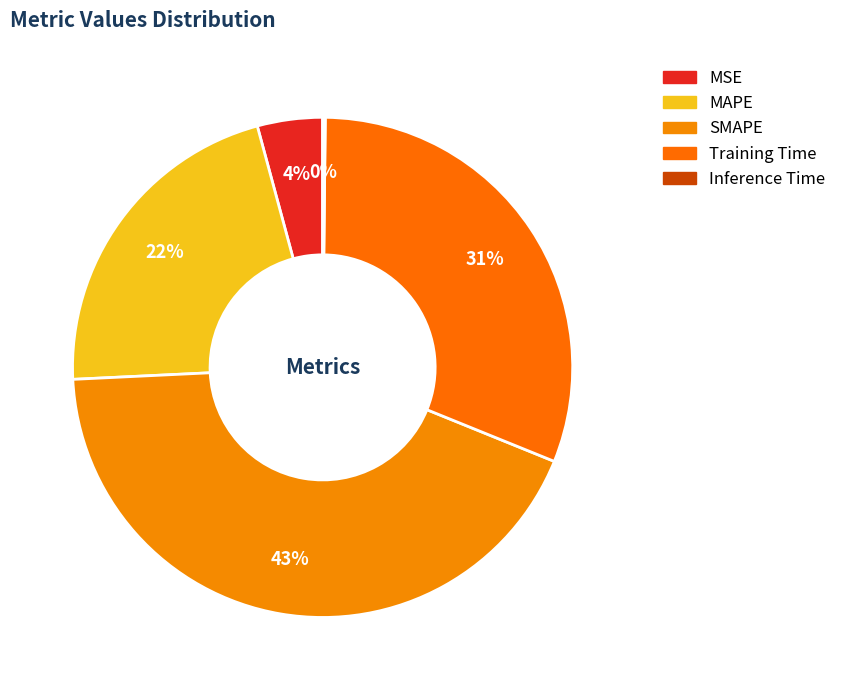

Which slice is the largest?

SMAPE